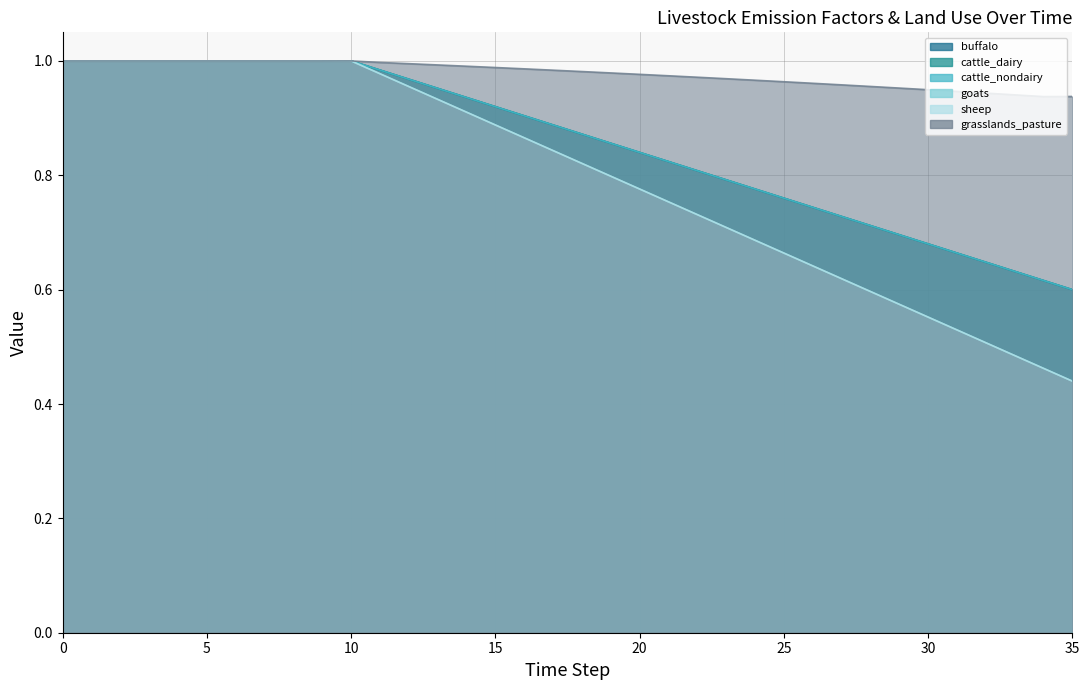

Is the value of ef_lvst_entferm_cattle_nondairy_kg_ch4_head at 16 greater than the value of ef_lvst_entferm_buffalo_kg_ch4_head at 4?

No